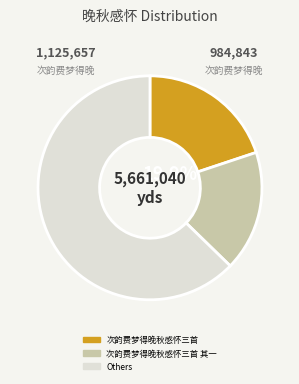

Is there any slice that represents more than half of the pie?

Yes